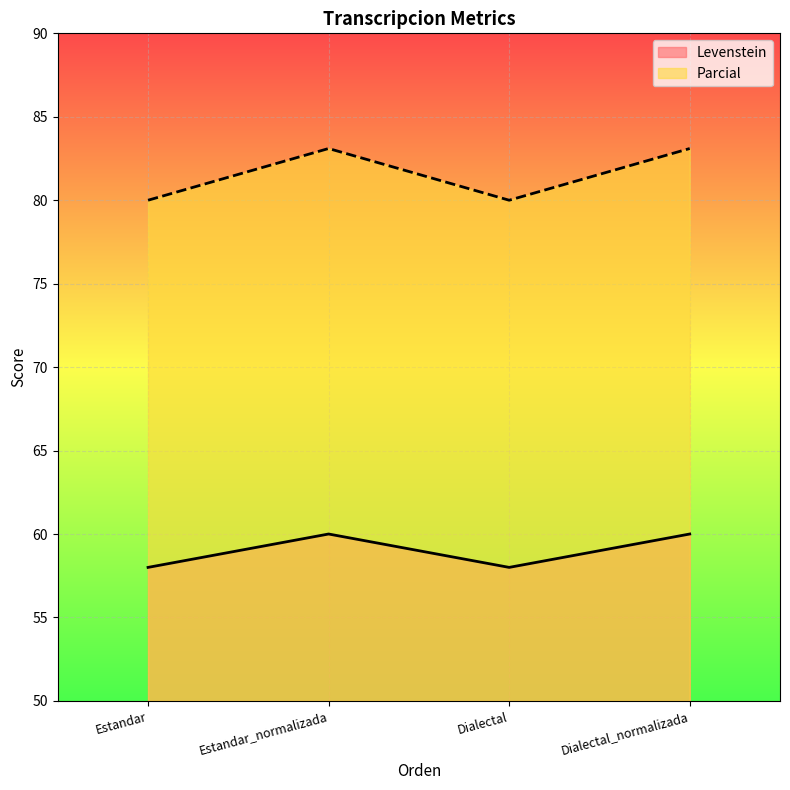

Which category has the highest value across all series?

Estandar_normalizada